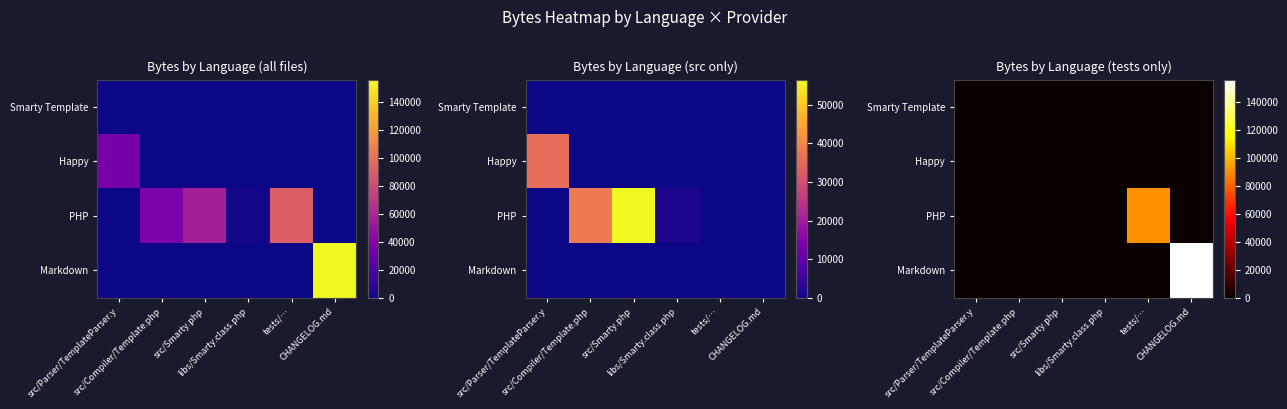

At which label is Markdown closest to 78186?

src/Parser/TemplateParser.y